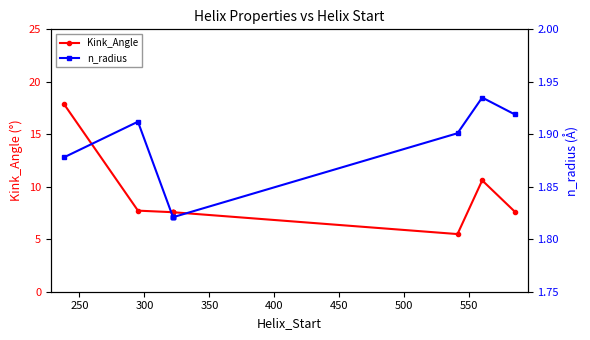

Does the chart have visible grid lines?

No